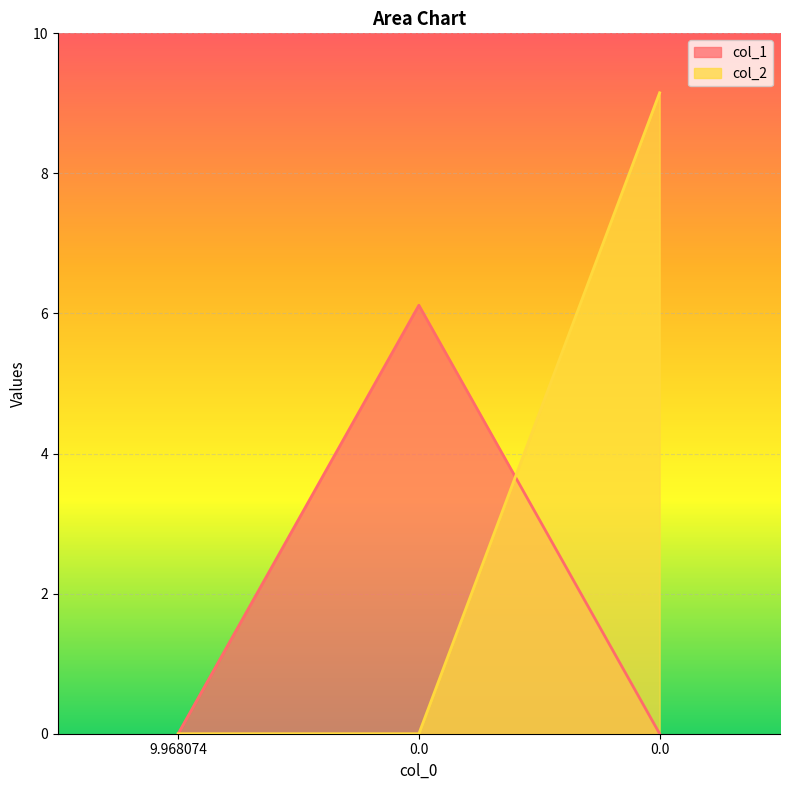

Read the col_2 value at 0.0.

9.2